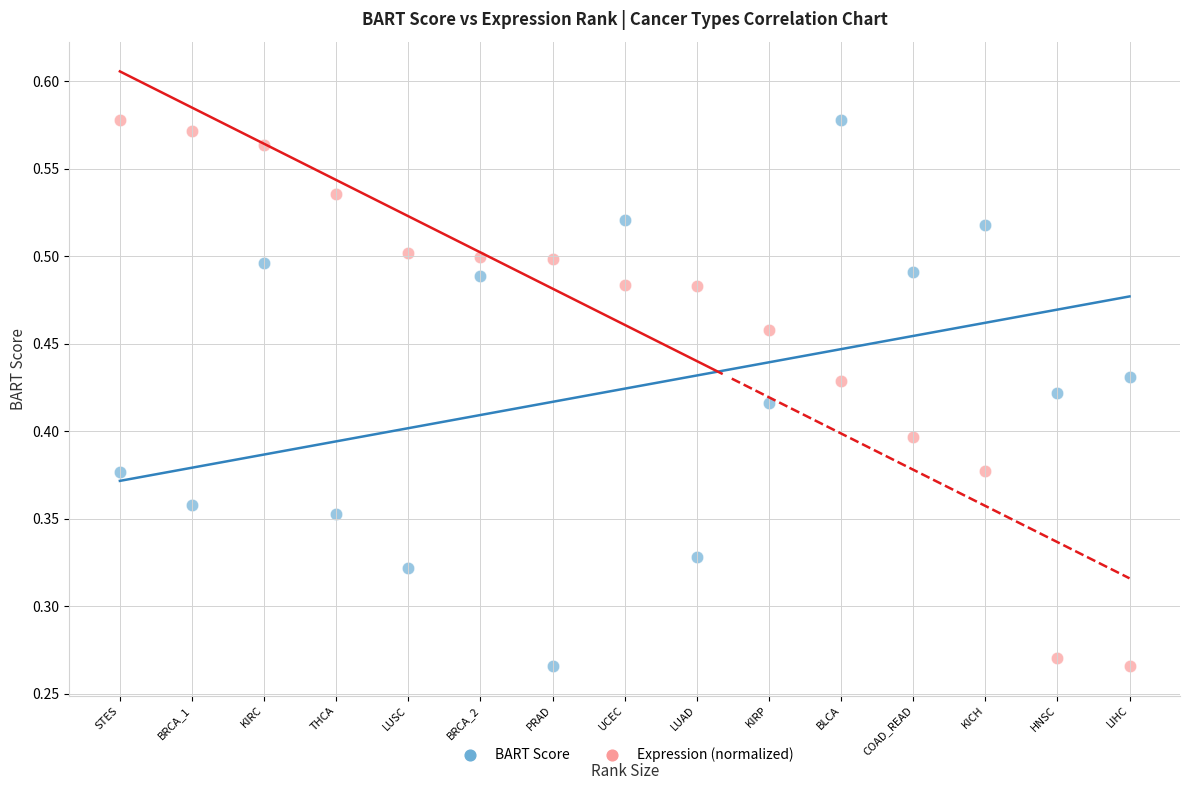

Across all data points, what is the range of X values (max minus min)?

14.0